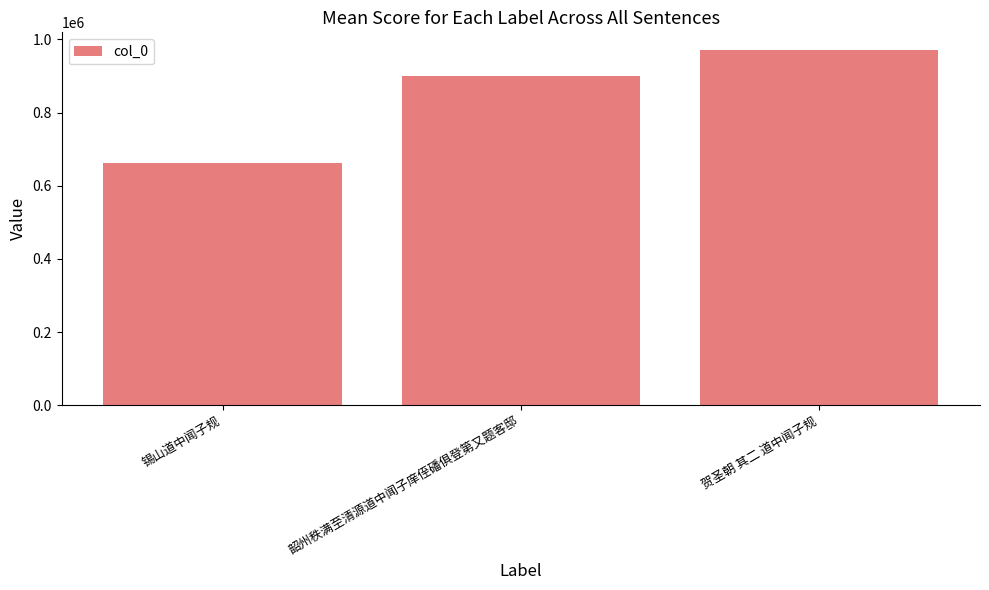

Reading right to left, what are all the values shown in this chart?

贺圣朝 其二 道中闻子规=970814	韶州秩满至清源道中闻子庠侄磻俱登第又题客邸=899843	锡山道中闻子规=661627